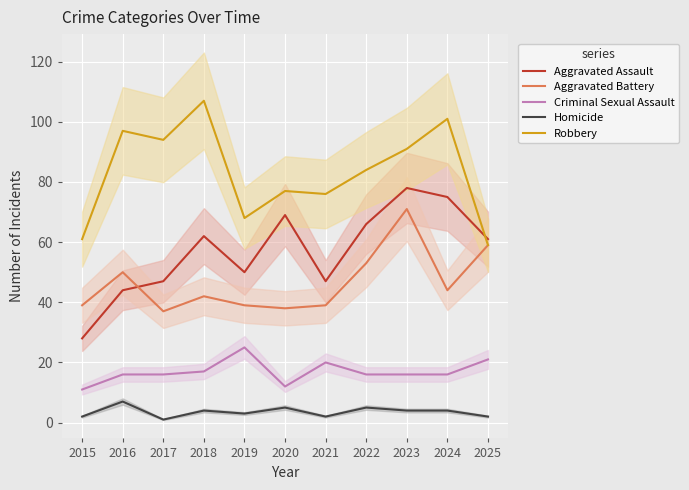

The Robbery series shows 97 at 2016. True or false?

True